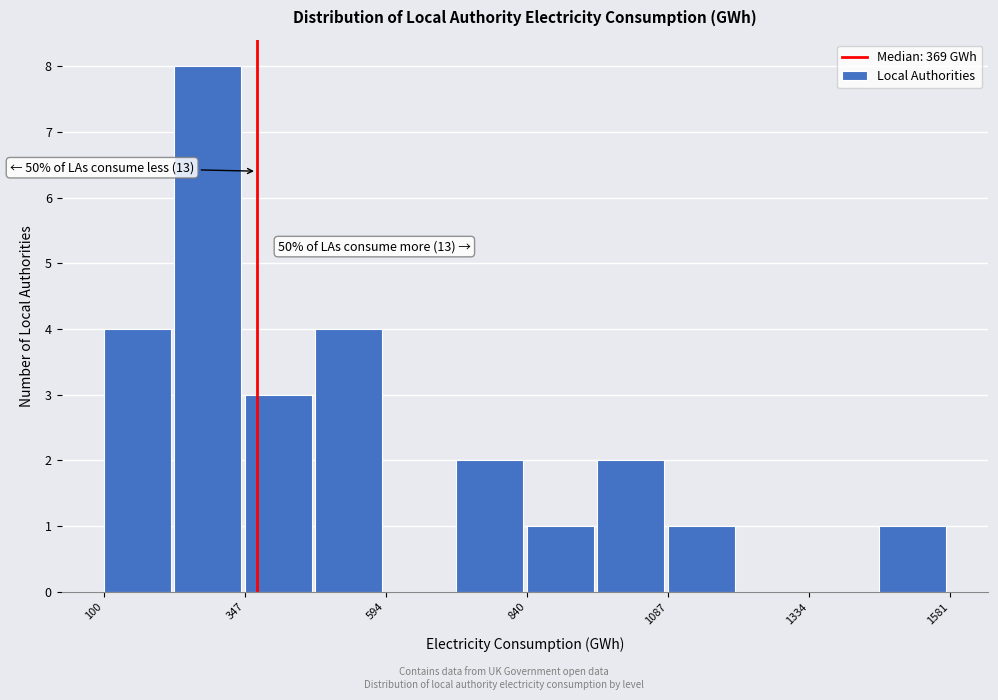

Around what value on the x-axis is the tallest bar? Give the approximate position of its centre, as read against the axis.

300